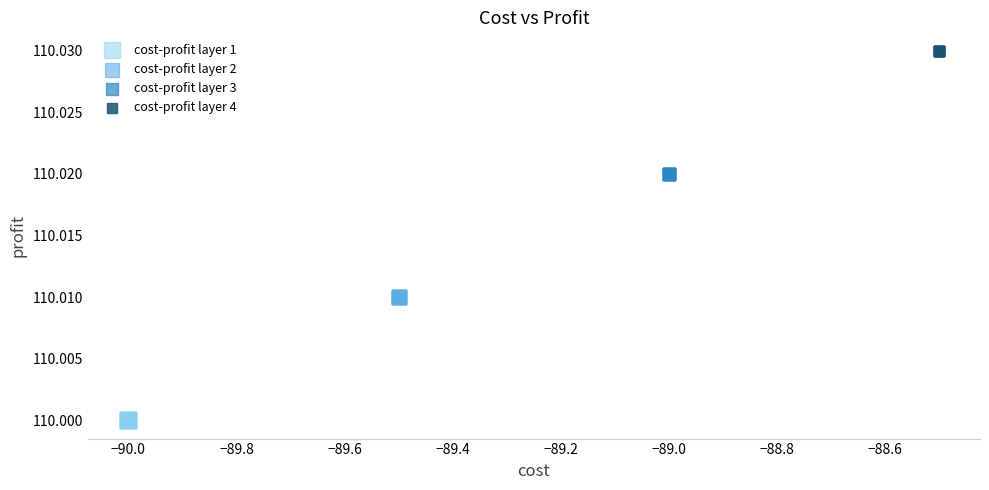

Which series reaches the maximum Y coordinate?

cost-profit layer 4